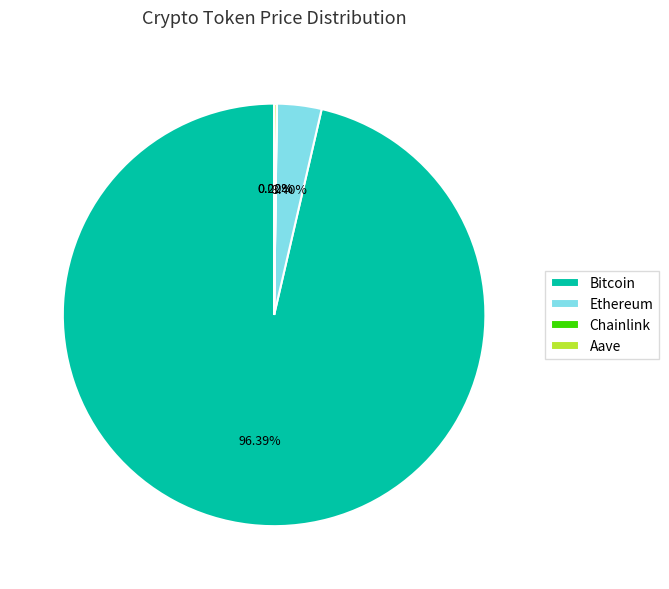

Which has a higher value, Ethereum or Bitcoin?

Bitcoin